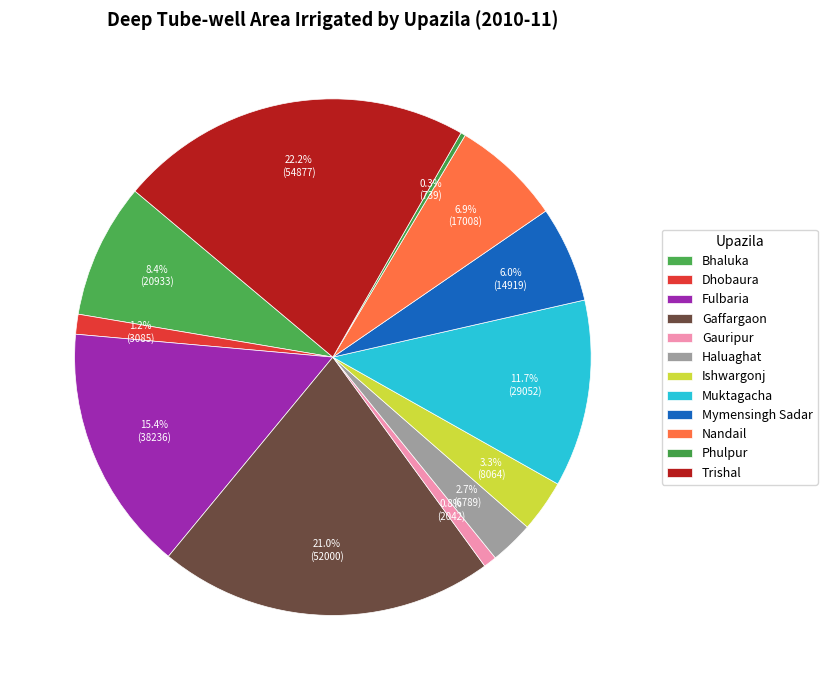

Which has a higher value, Gauripur or Mymensingh Sadar?

Mymensingh Sadar